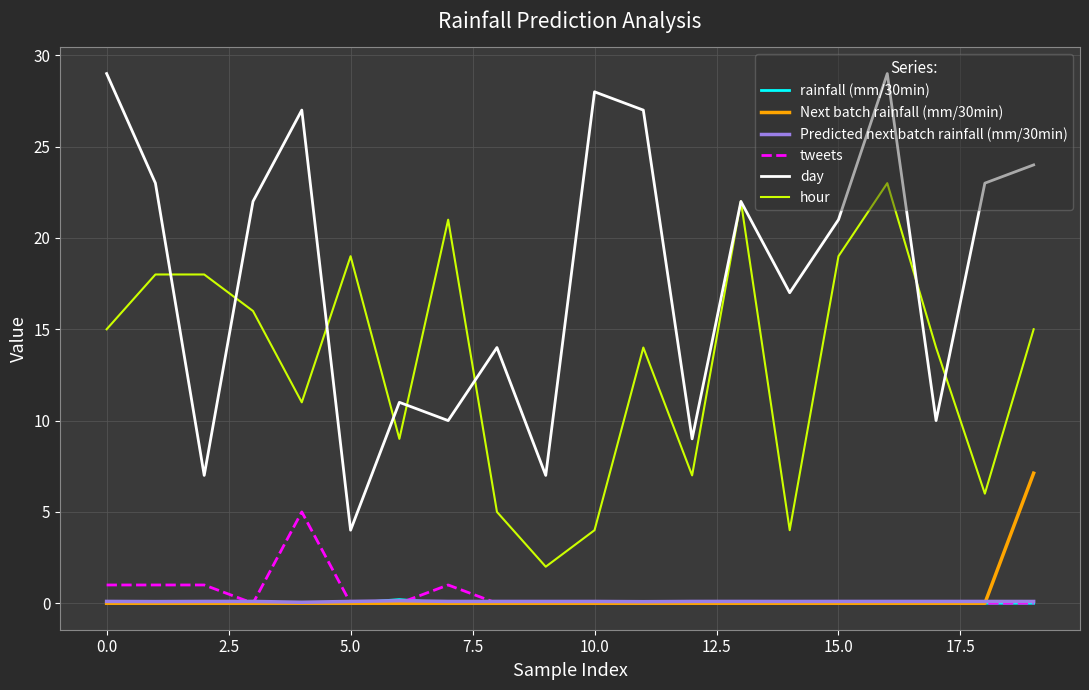

Which series has the widest spread of values?

day